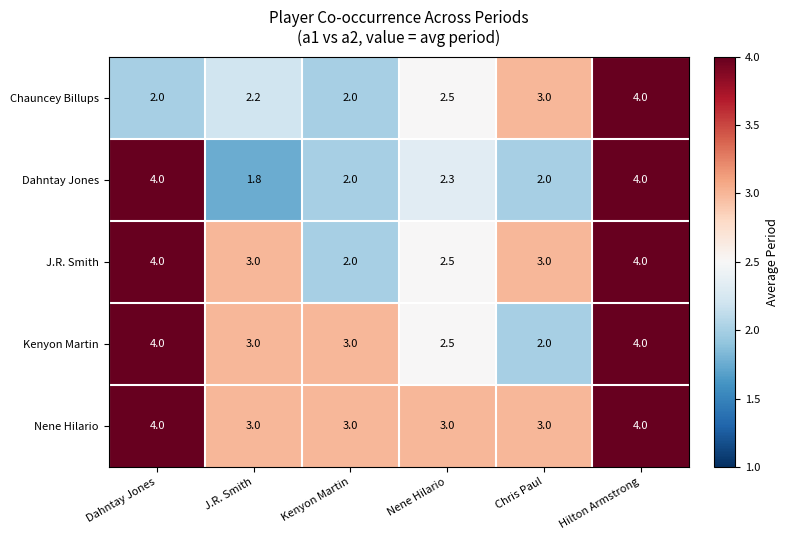

How many series are shown in this chart?

5